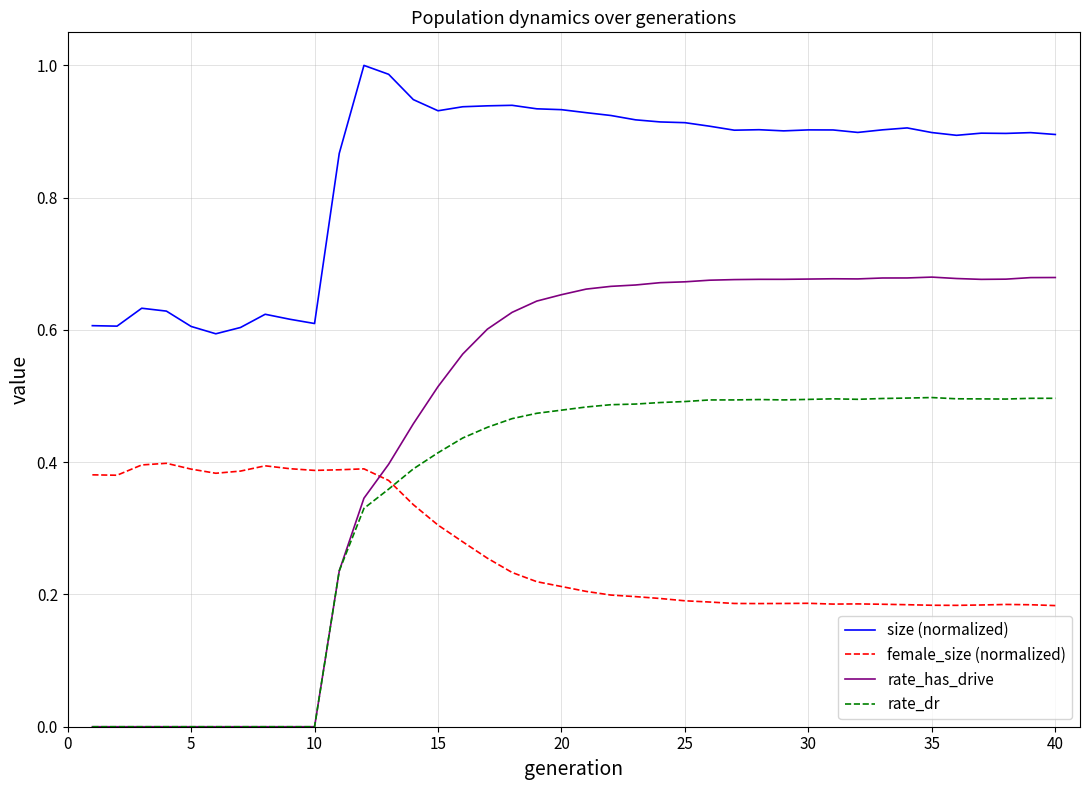

List the series in order of their peak value, lowest first.

female_size (normalized), rate_dr, rate_has_drive, size (normalized)